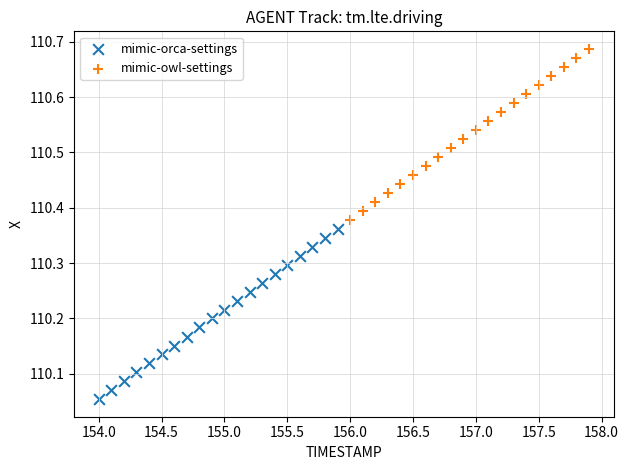

Which series has the widest spread of Y values?

mimic-owl-settings